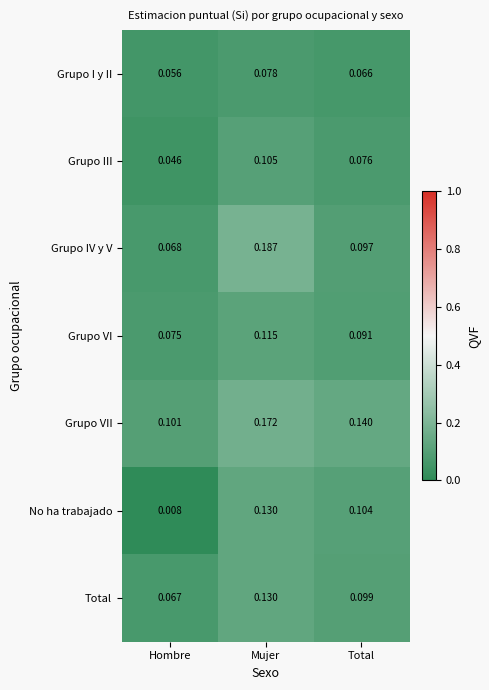

Which series changed the most between Hombre and Mujer?

No ha trabajado